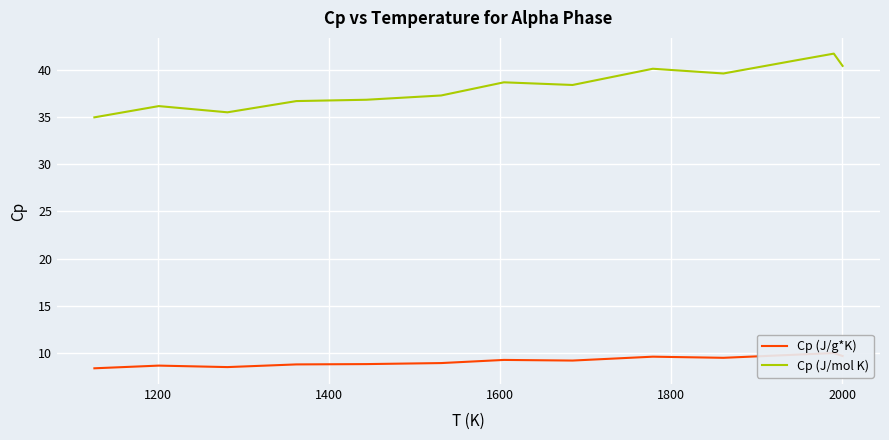

At how many categories does at least one series exceed 36?

11